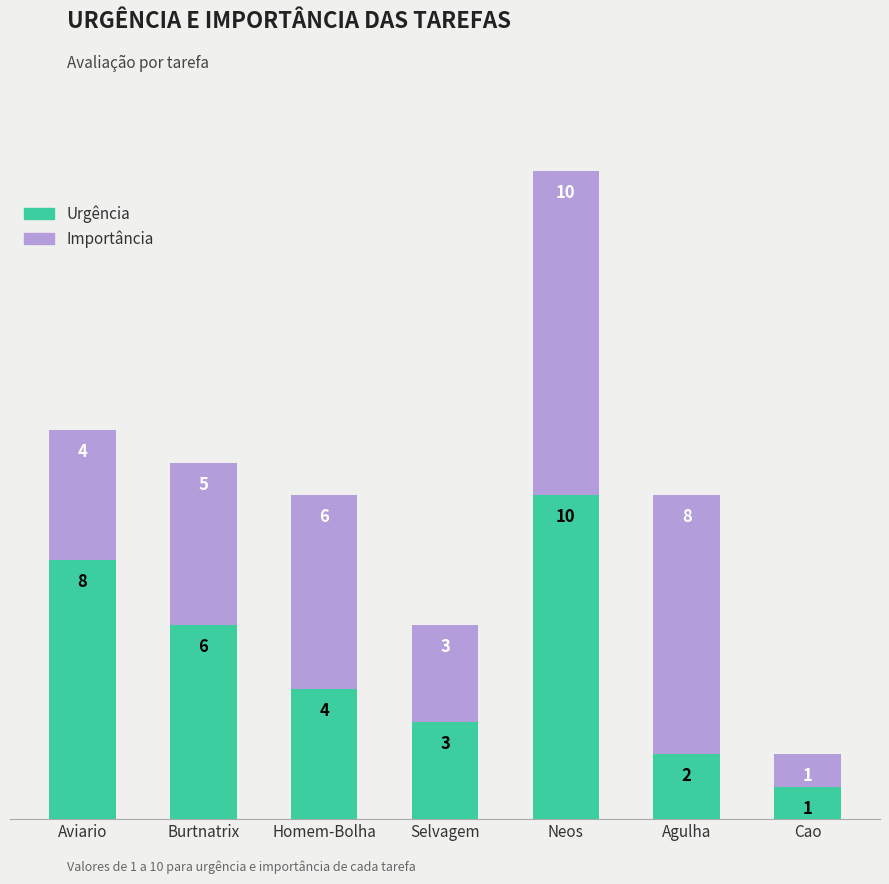

What are all the series names shown in the legend?

Urgência, Importância